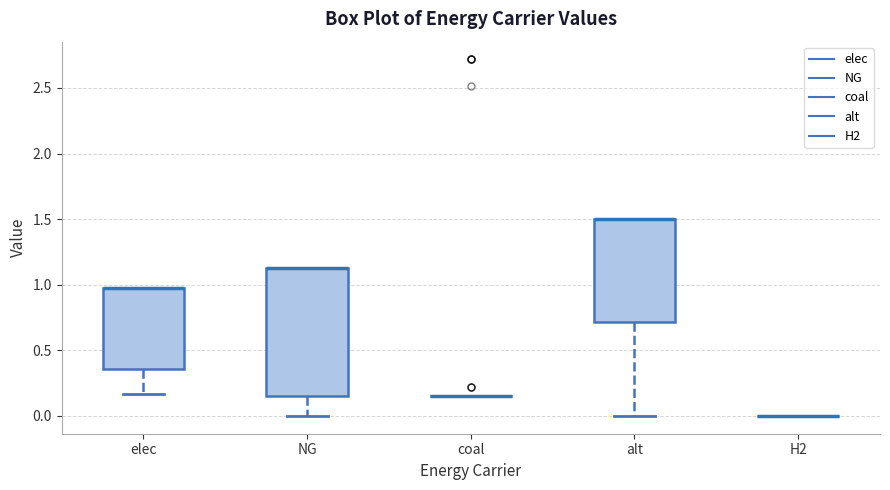

Reading left to right, transcribe this box plot: for each box, give where its median line is, the range the box spans, and where its two whiskers end, as read against the y-axis. The values are not printed on the chart, so give them approximately, as read against the axis.

elec: median 1.00 (drawn on the box's upper edge), box 0.35 to 1.00, whiskers 0.15 to 1.00
NG: median 1.15 (drawn on the box's upper edge), box 0.15 to 1.15, whiskers 0.00 to 1.15
coal: box collapsed to a line at 0.15, whiskers 0.15 to 0.15
alt: median 1.50 (drawn on the box's upper edge), box 0.70 to 1.50, whiskers 0.00 to 1.50
H2: box collapsed to a line at 0.00, whiskers 0.00 to 0.00